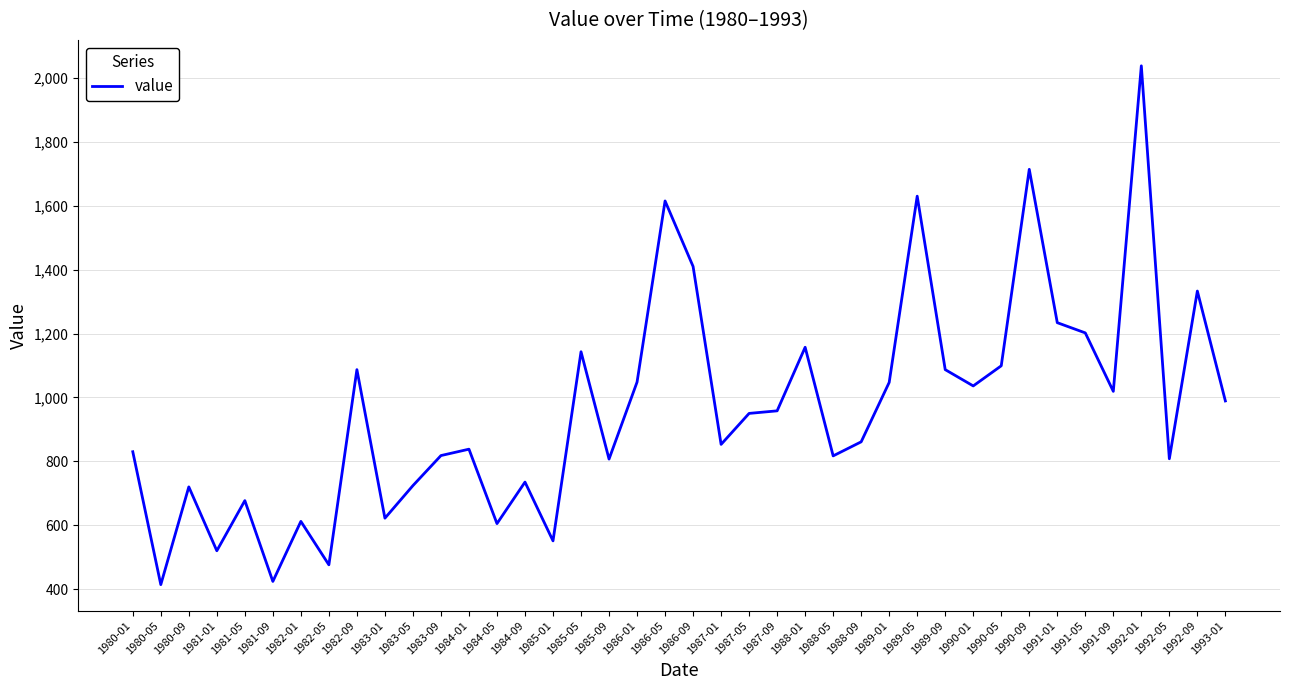

Which has a higher value, 1988-09 or 1989-05?

1989-05